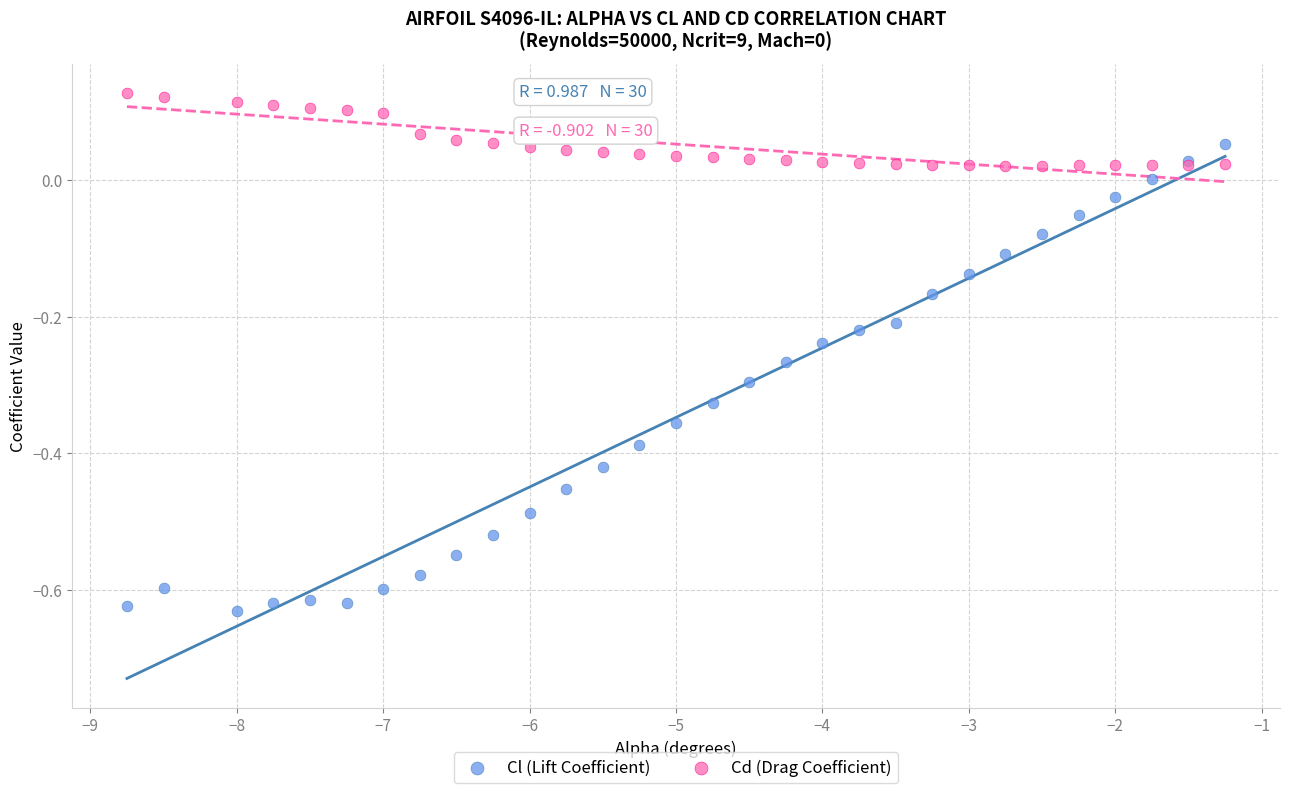

Which series reaches the minimum Y coordinate?

Cl (Lift Coefficient)